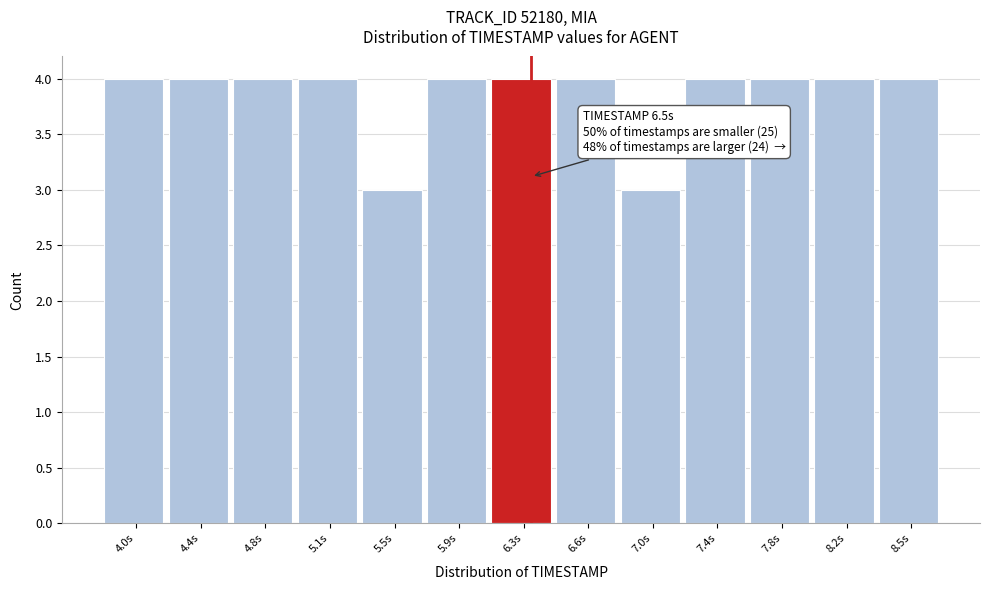

Reading right to left, extract all data points from this chart.

8.5s=4	8.2s=4	7.8s=4	7.4s=4	7.0s=3	6.6s=4	6.3s=4	5.9s=4	5.5s=3	5.1s=4	4.8s=4	4.4s=4	4.0s=4